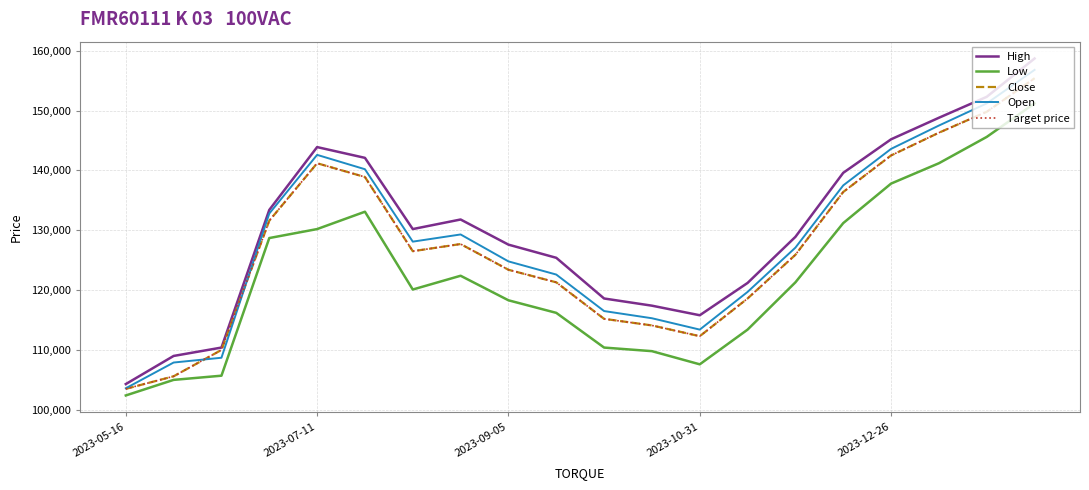

Does the chart have visible grid lines?

Yes